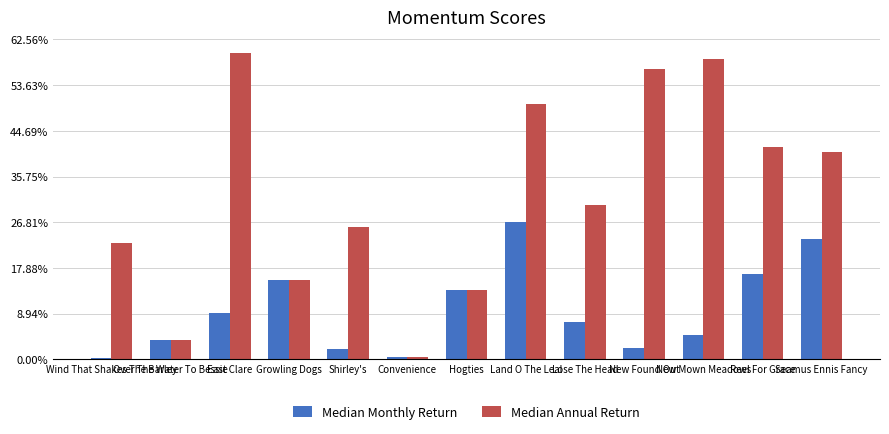

Which series changed the most between Convenience and New Found Out?

Median Annual Return